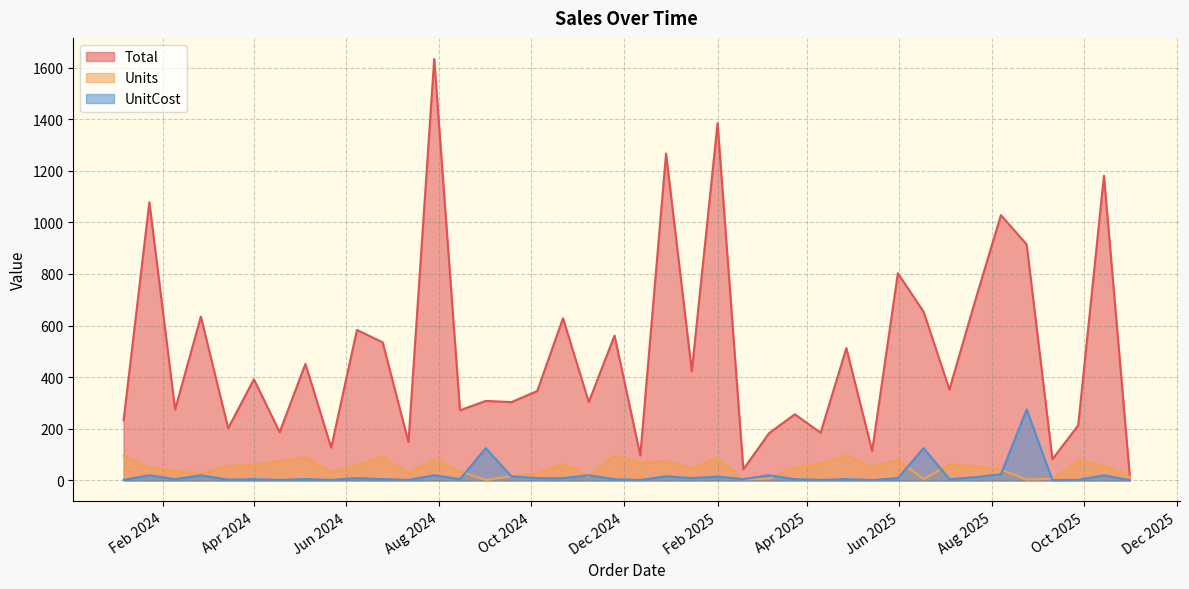

At which category is the sum across all series the highest?

2024-07-29